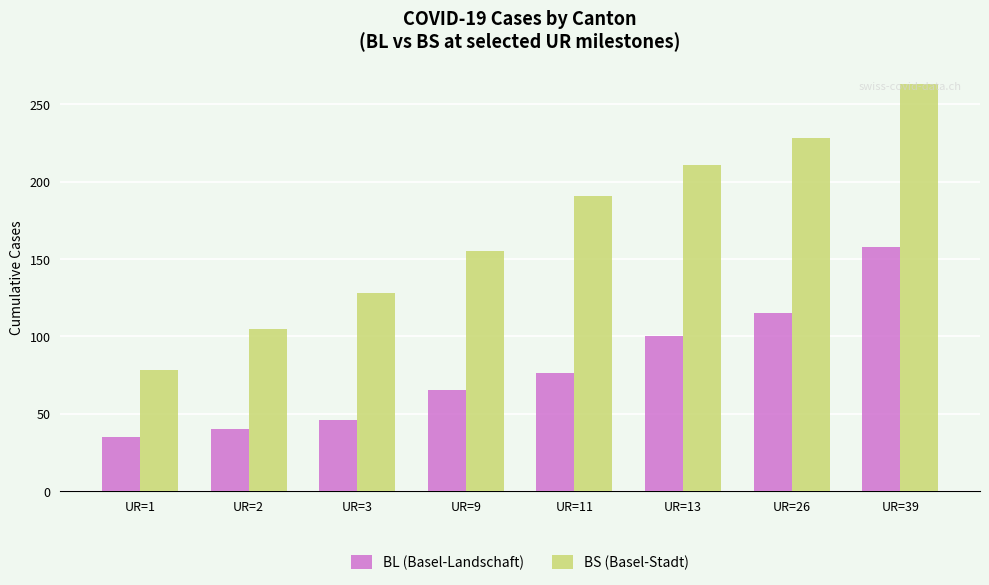

What is the average value of the BL (Basel-Landschaft) series?

79